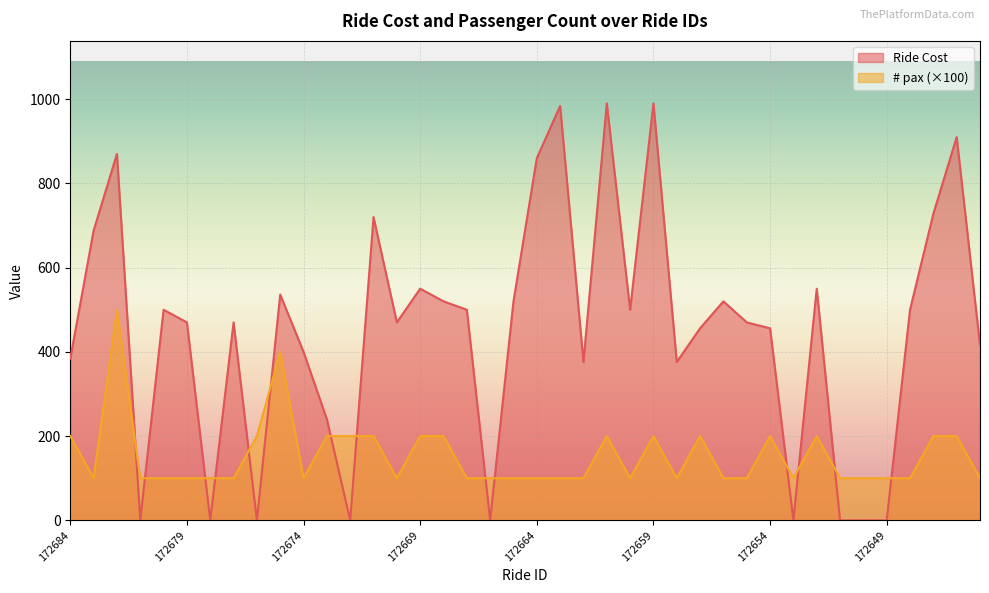

How many lines are shown in the chart?

2